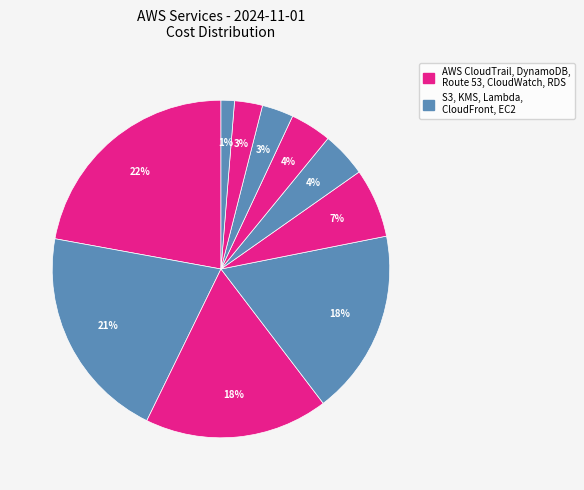

How many segments does this pie chart have?

10